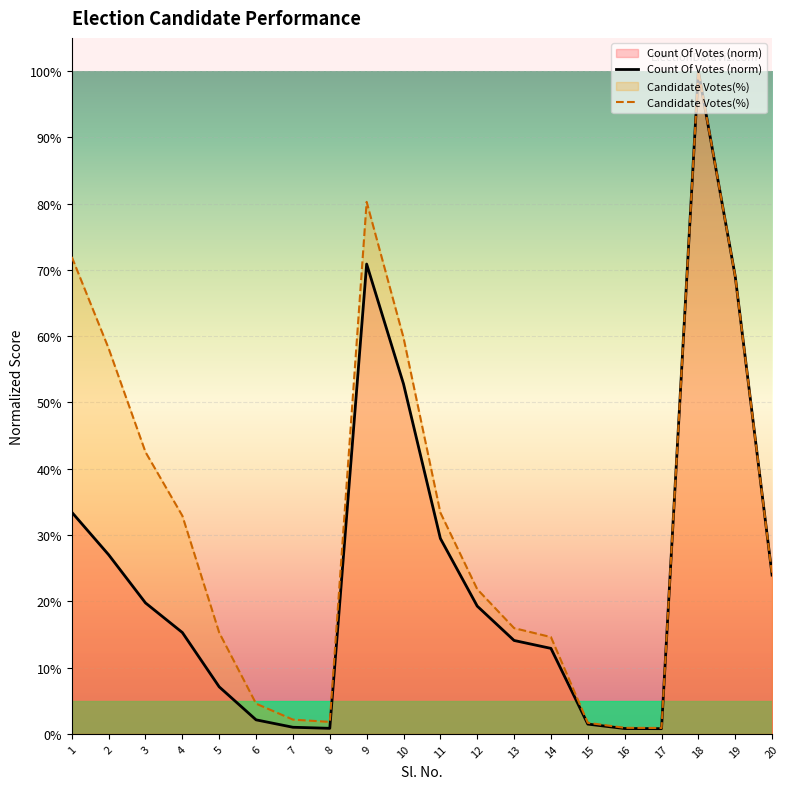

True or false: Candidate Votes(%) and Count Of Votes (norm) intersect in this chart.

False